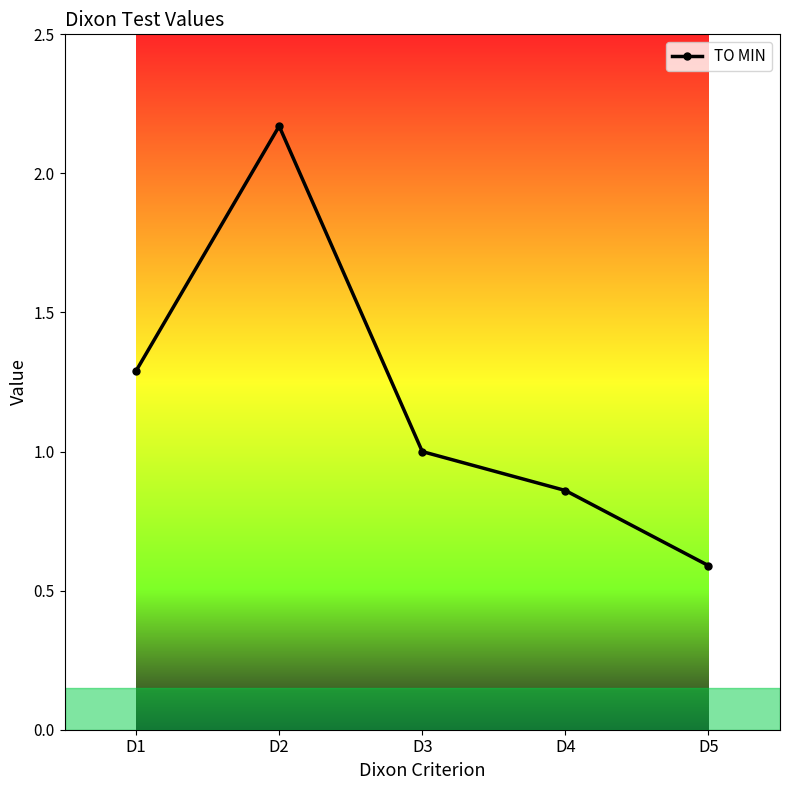

Between D1 and D4, which is larger?

D1